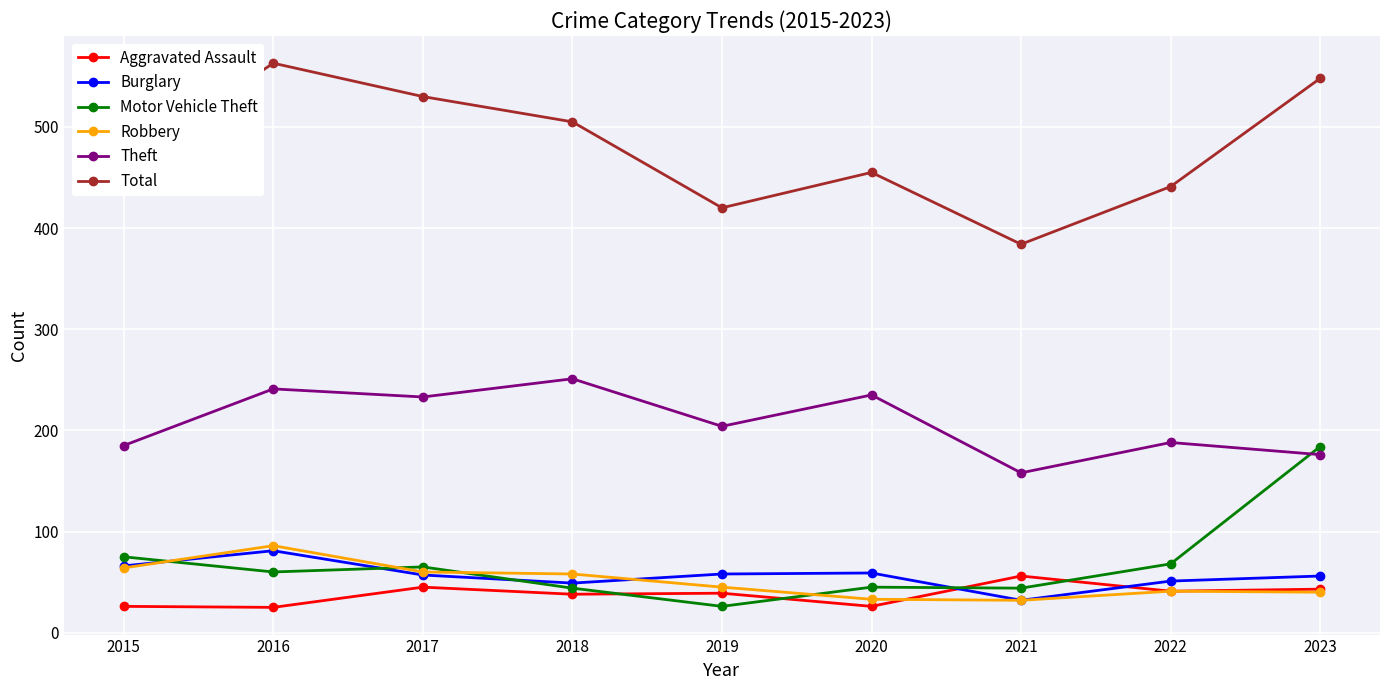

True or false: Motor Vehicle Theft has a value of 44 at 2018.

True